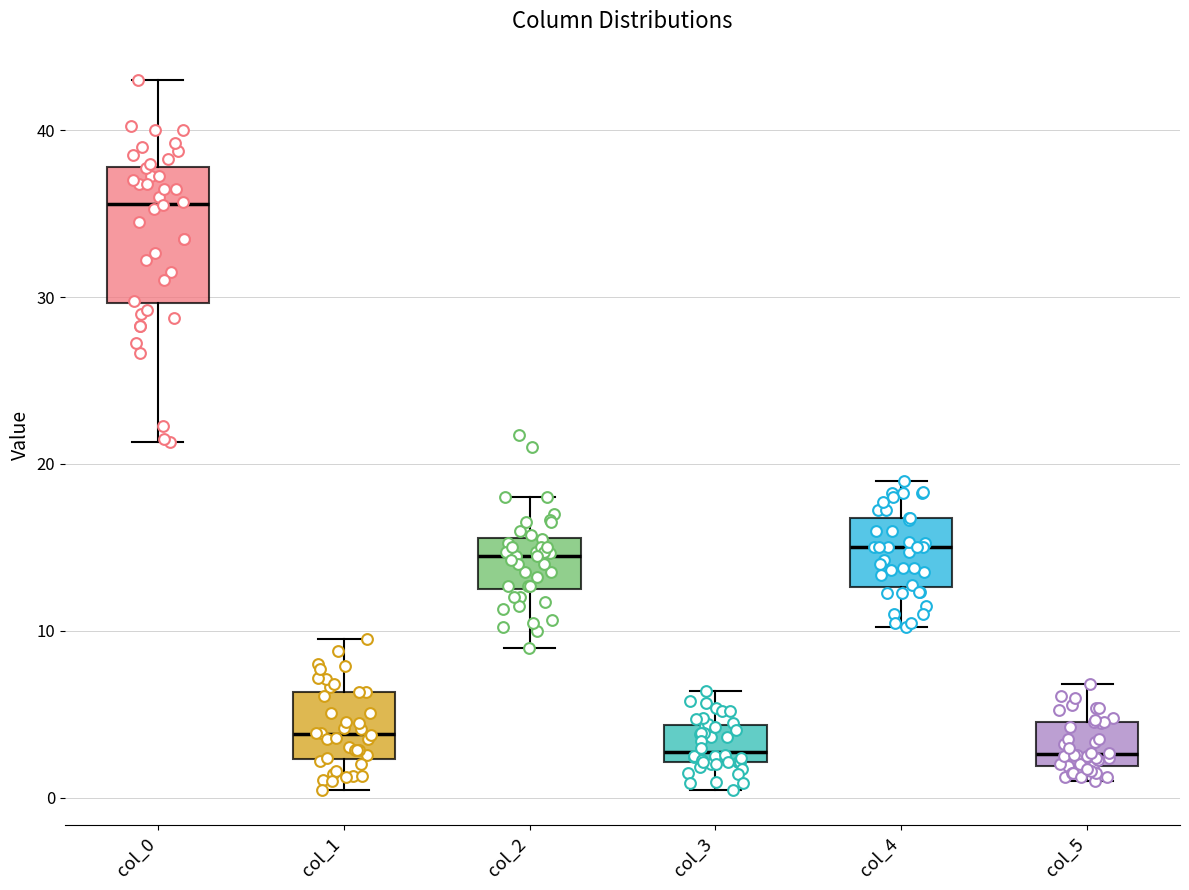

Reading left to right, read every box against the y-axis: the position of its median line, the range the box covers, and the ends of its whiskers. The values are not printed on the chart, so give them approximately, as read against the axis.

col_0: median 36, box 30 to 38, whiskers 21 to 43
col_1: median 4, box 2 to 6, whiskers 0 to 10
col_2: median 15, box 13 to 16, whiskers 9 to 18
col_3: median 3, box 2 to 4, whiskers 0 to 6
col_4: median 15, box 13 to 17, whiskers 10 to 19
col_5: median 3, box 2 to 5, whiskers 1 to 7